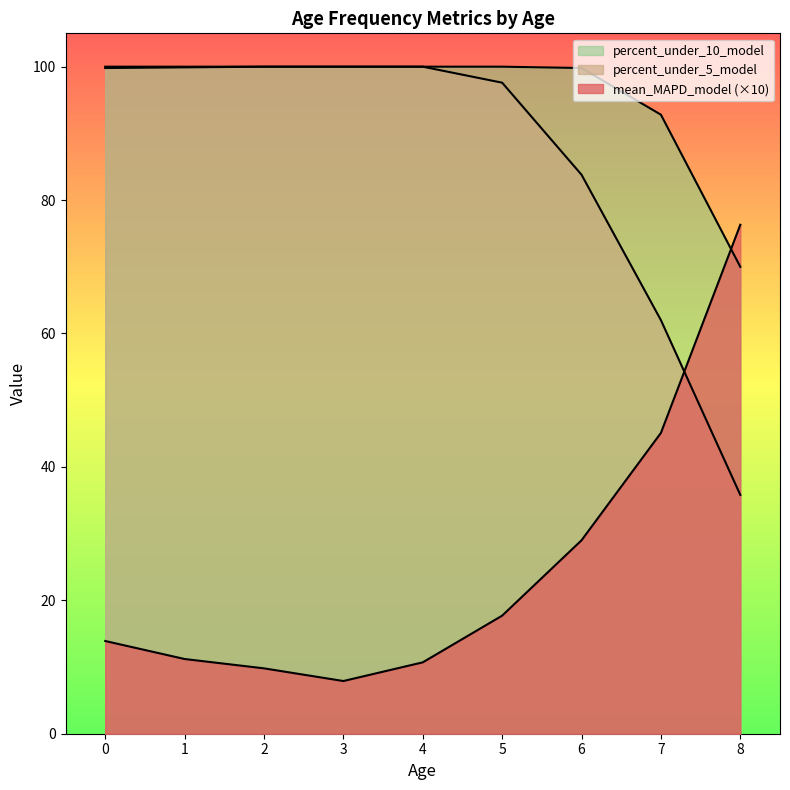

How many data points in mean_MAPD_model are above 13?

5